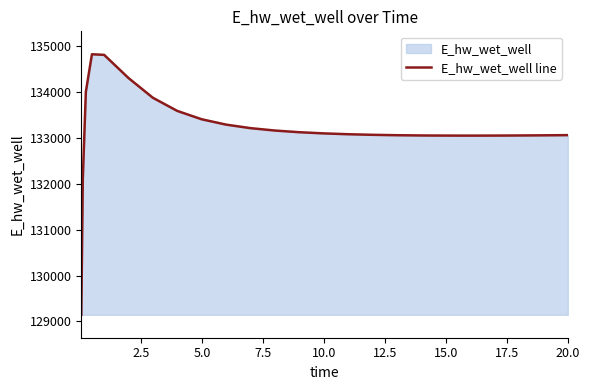

What is the minimum value shown in the chart?

129143.6